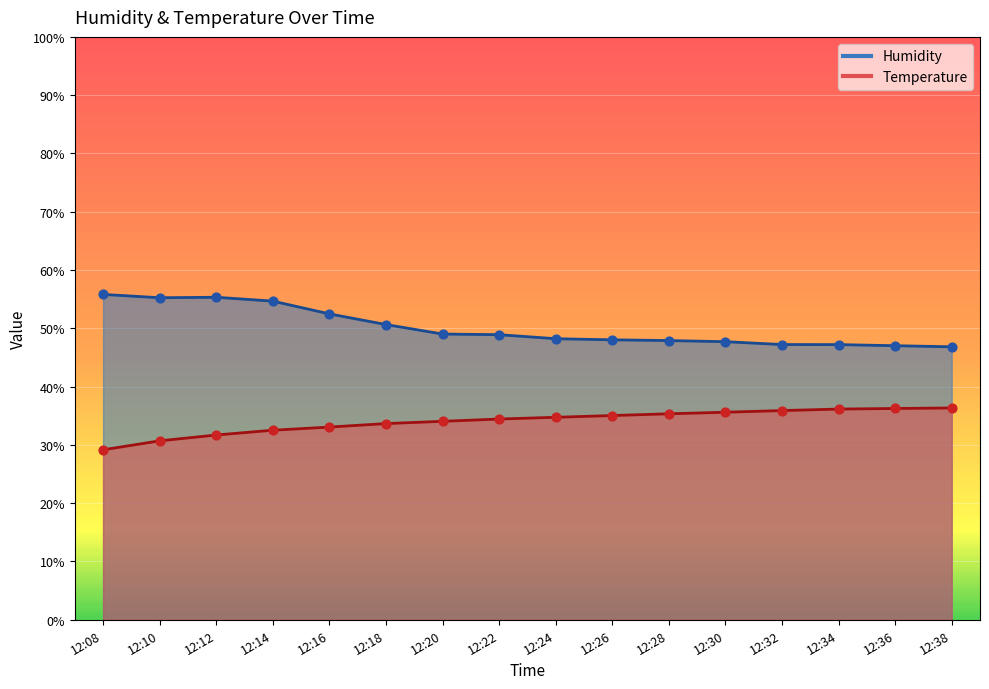

Which series has the widest spread of Y values?

Humidity